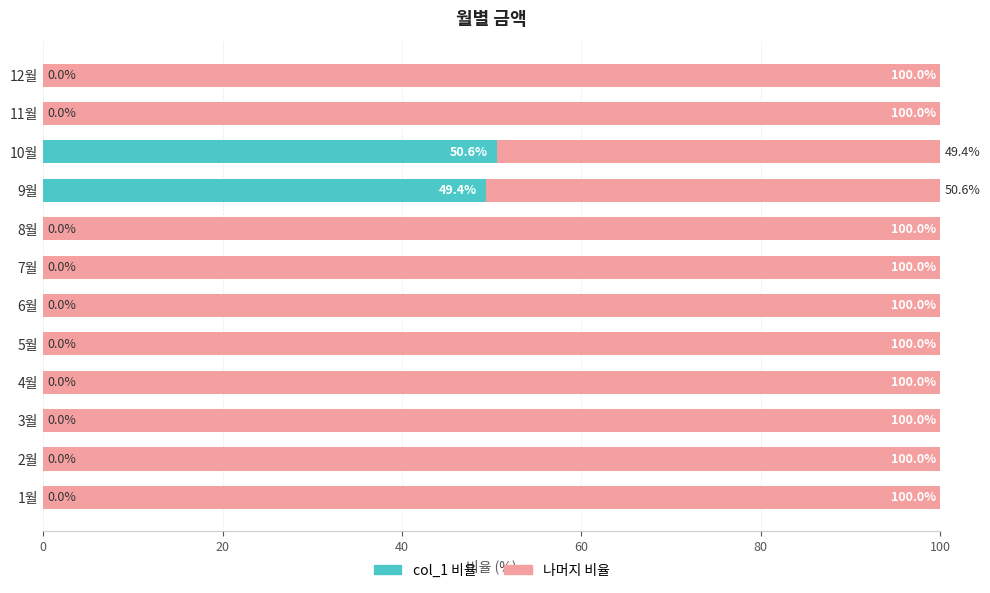

What are all the series names shown in the legend?

col_1 비율, 나머지 비율